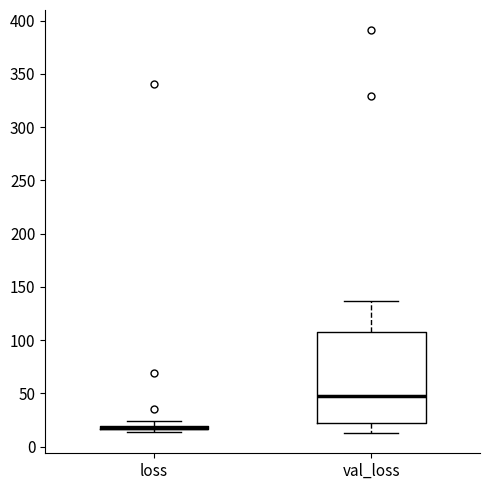

Which box is the tallest, from its lower edge to its upper edge?

val_loss